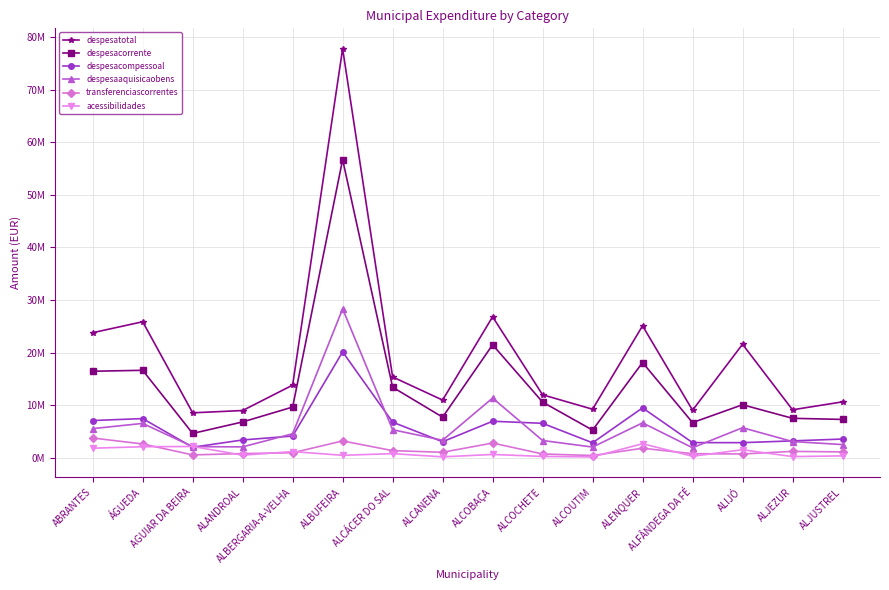

At which label does acessibilidades first exceed 601405?

ABRANTES